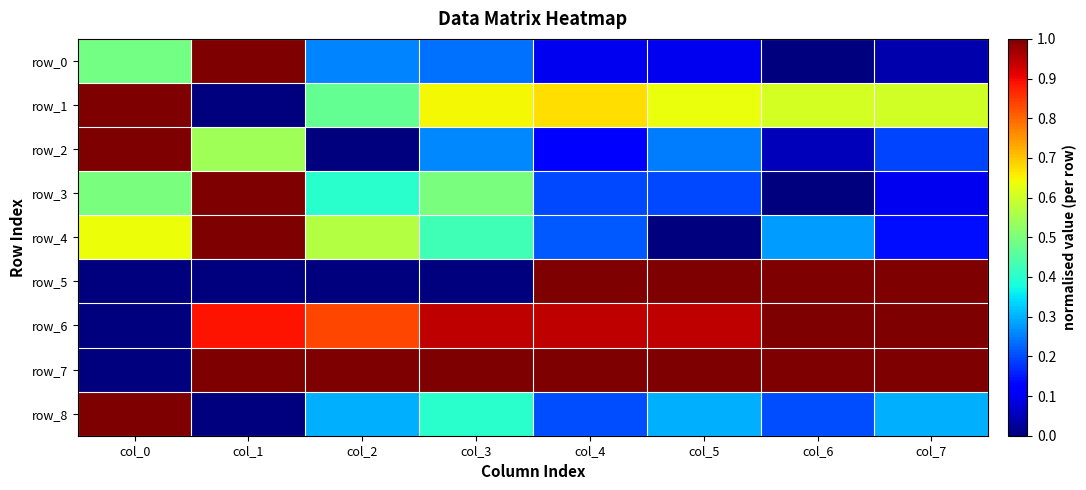

Rank the categories by row_6 value from highest to lowest.

col_6, col_7, col_3, col_4, col_5, col_1, col_2, col_0